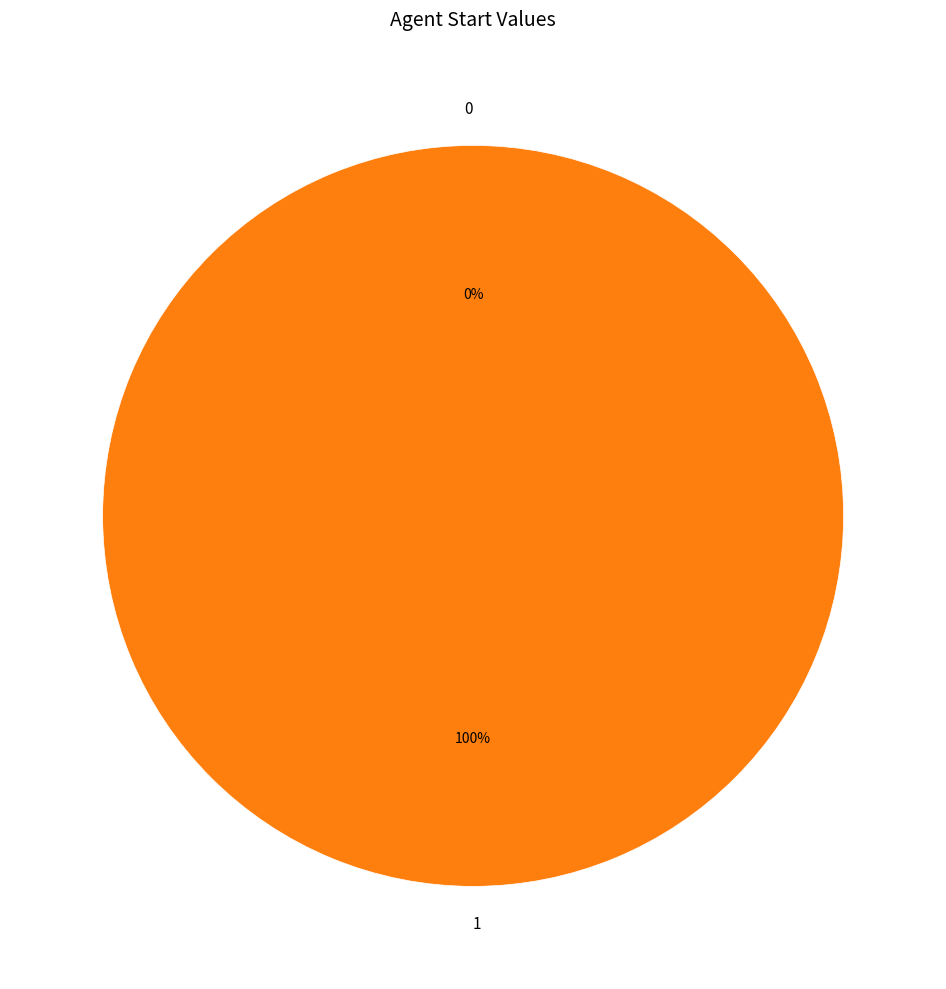

To the nearest percent, what is the average slice percentage?

50%